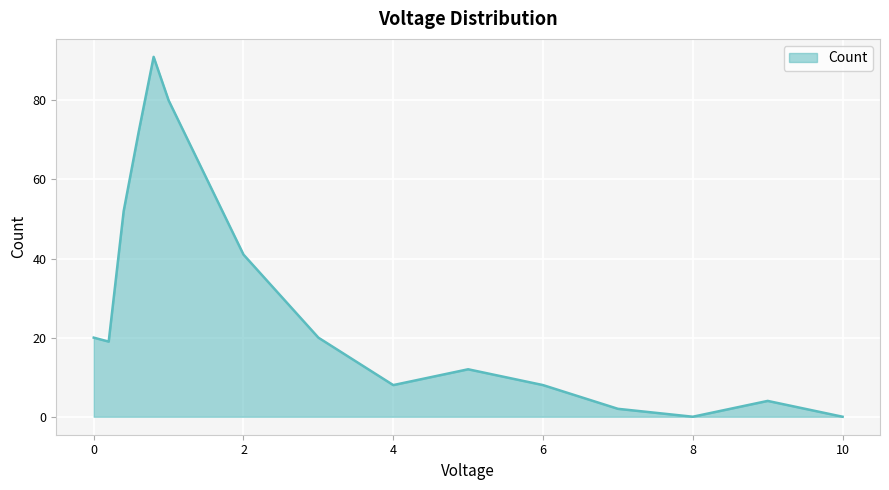

What is the difference between the maximum and minimum values?

91